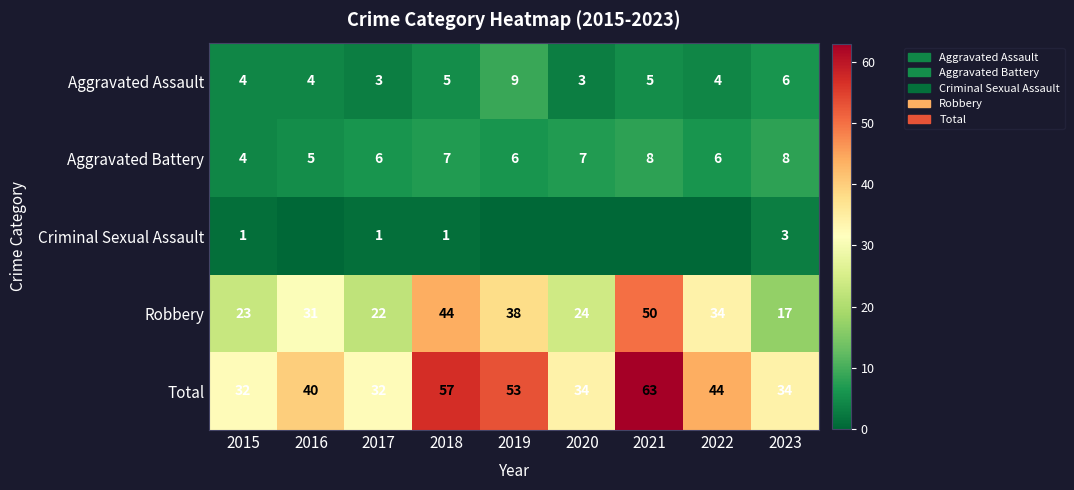

True or false: Robbery has a value of 38 at 2019.

True